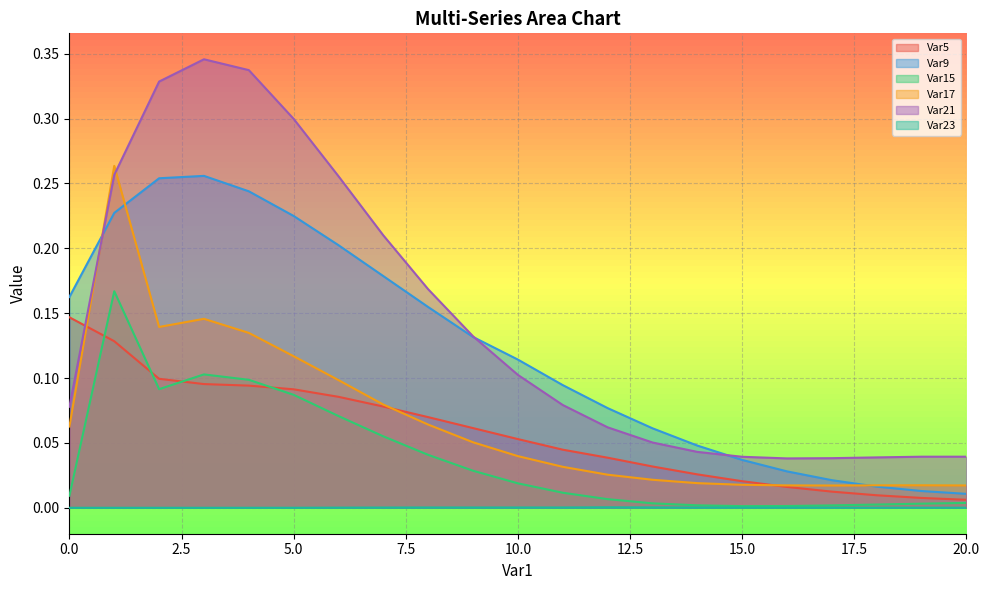

Which series has the widest spread of values?

Var21